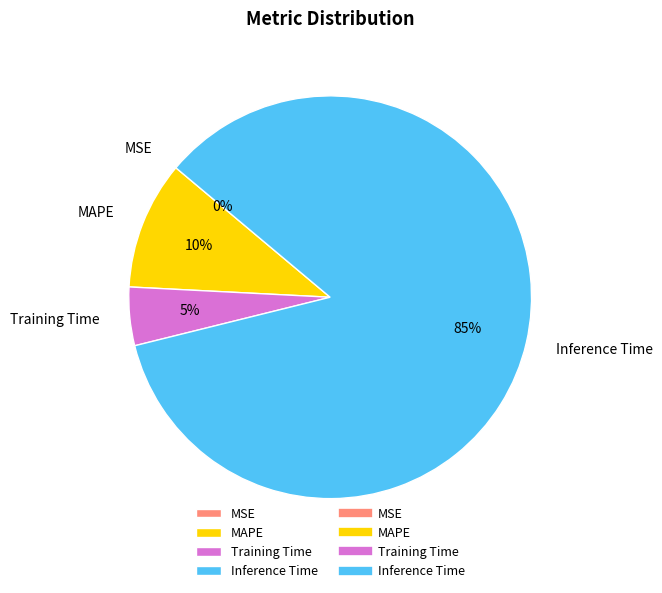

What is the ratio of the value at Training Time to the value at Inference Time?

0.1